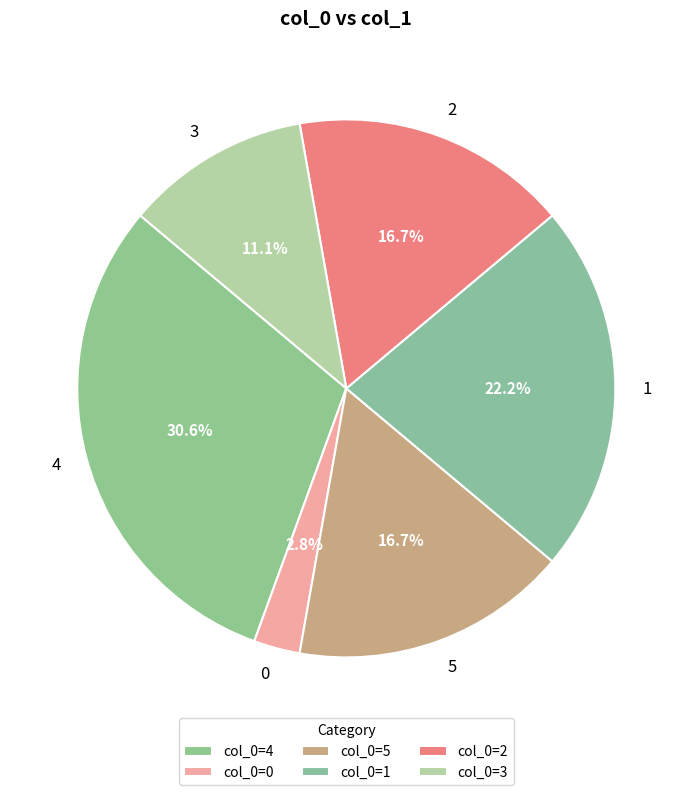

Does 5 account for over 50% of the chart?

No